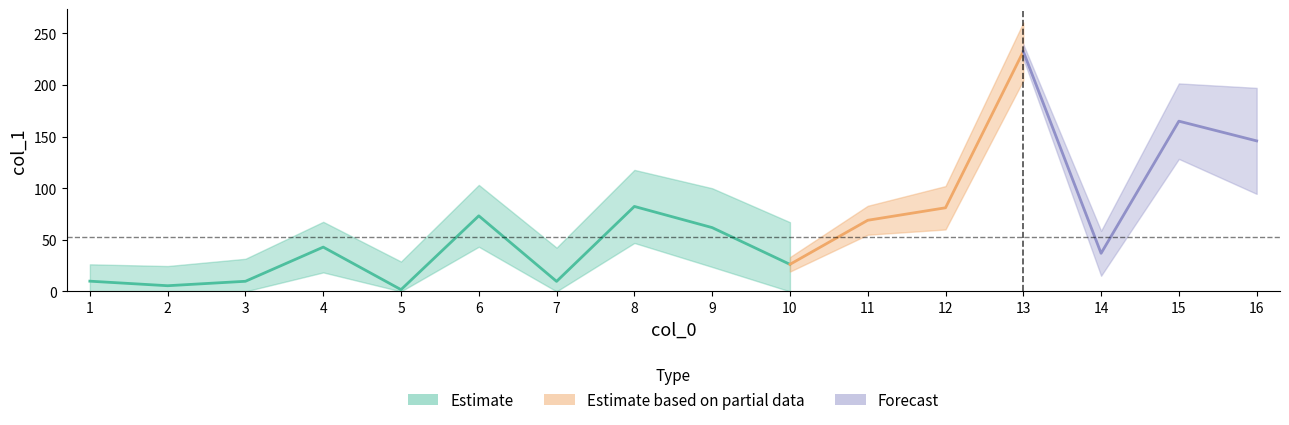

Which label corresponds to the largest value in the chart?

13